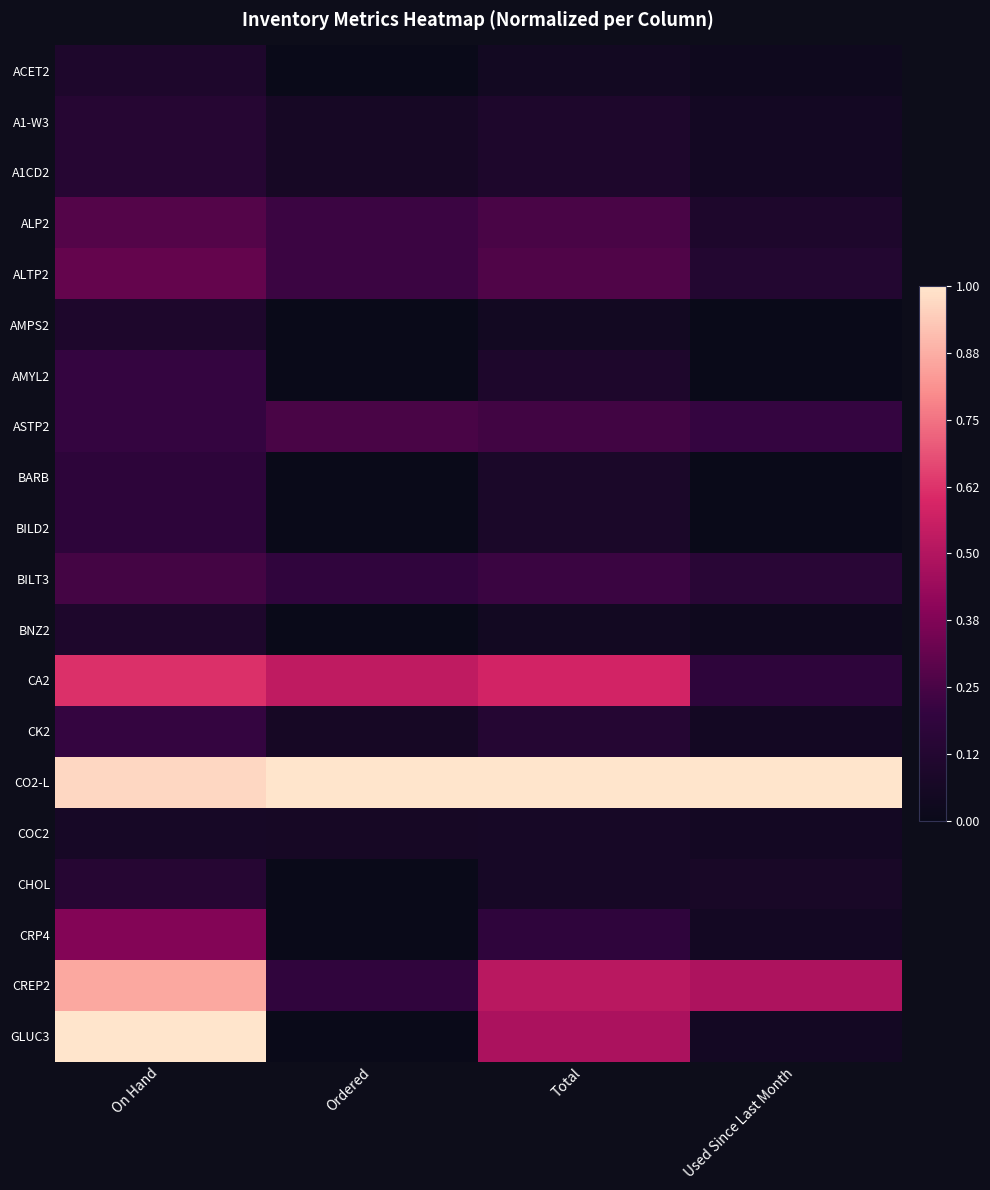

Which series has the largest total across all categories?

CO2-L